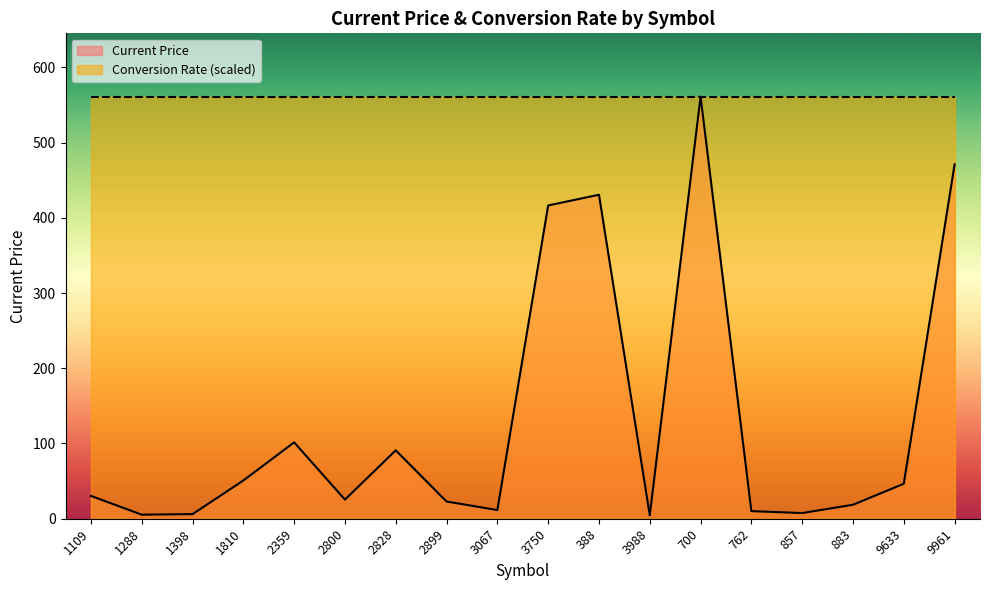

How many lines are shown in the chart?

2